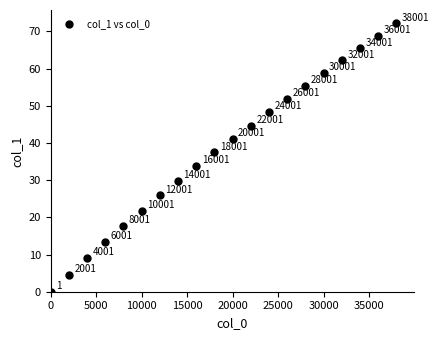

What is the range of Y values (max minus min)?

72.1